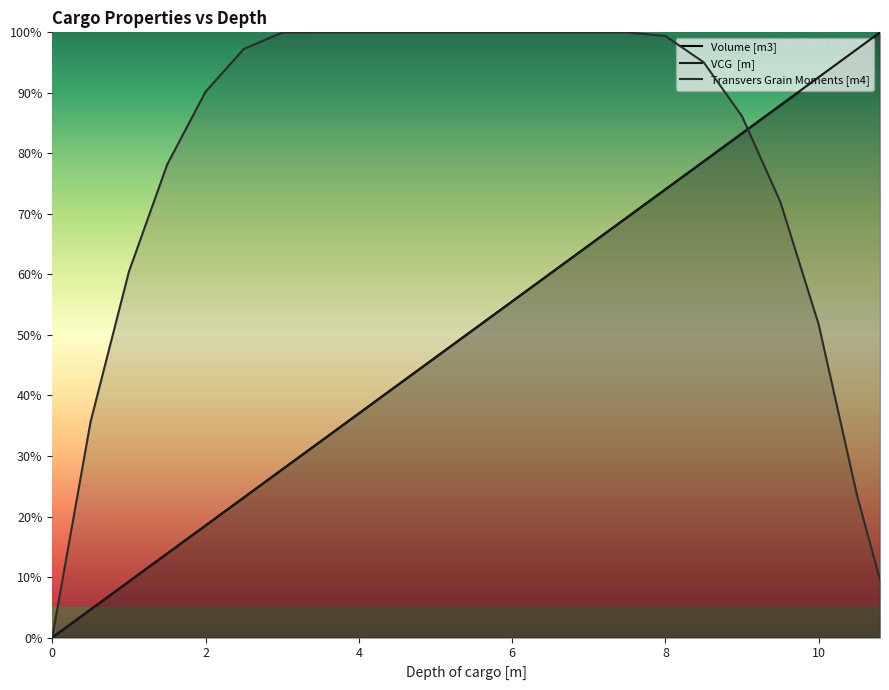

How many lines are shown in the chart?

3